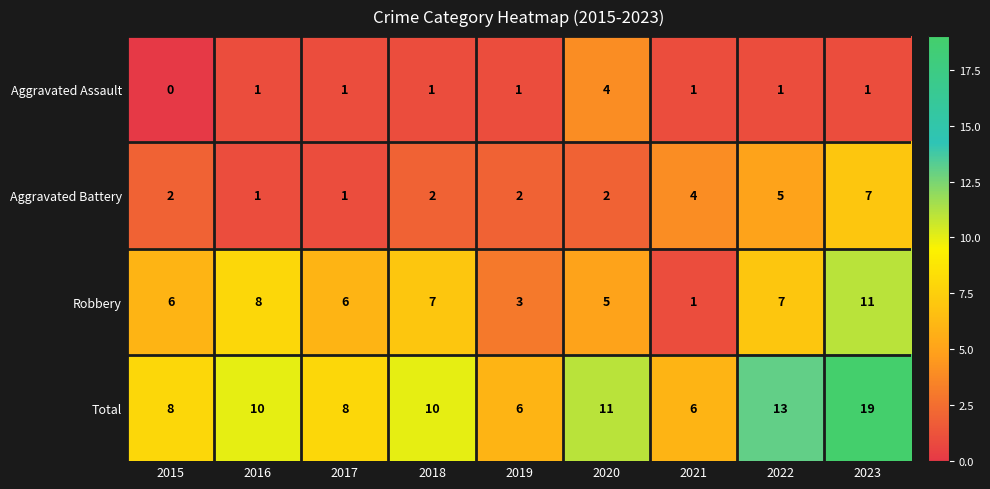

Count the number of categories in the chart.

9